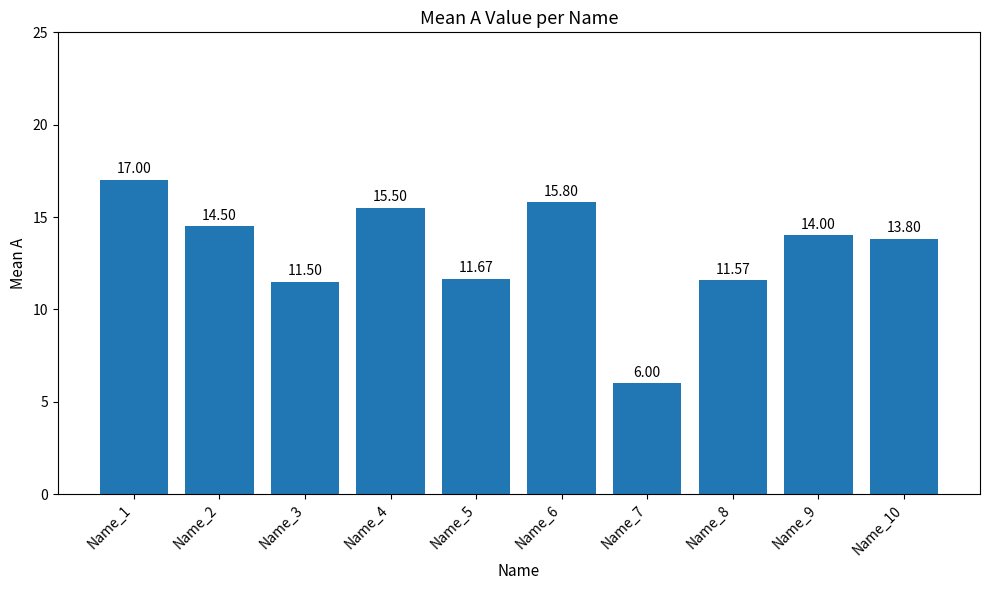

Where is the data nearest to the value 11?

Name_3